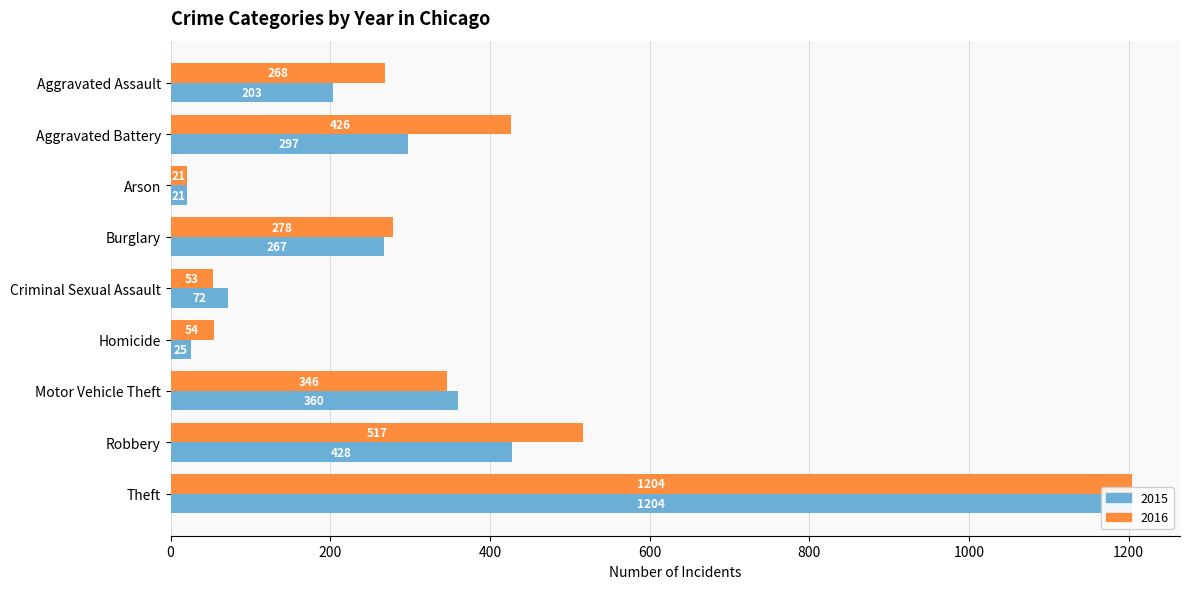

What is the minimum value for 2016?

21